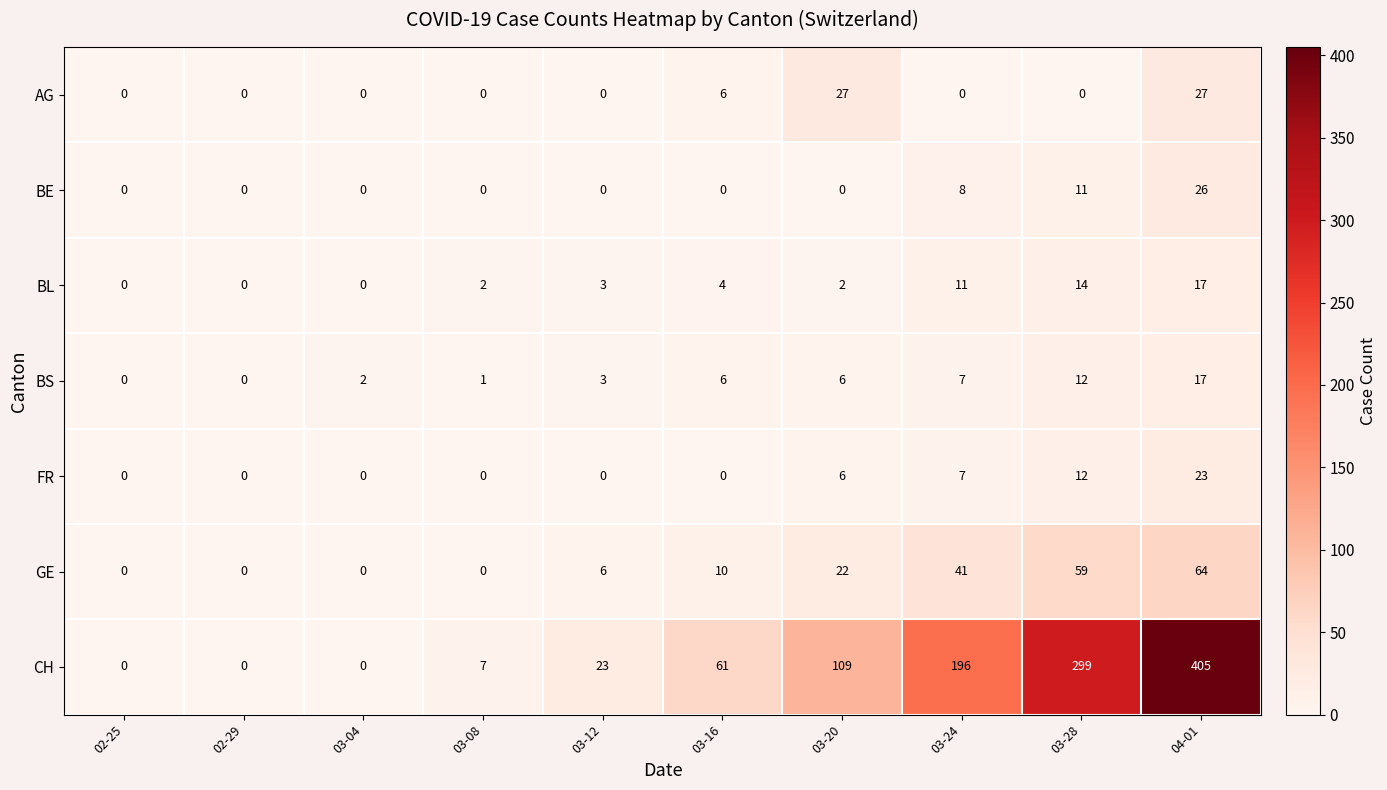

Which series has the widest spread of values?

CH